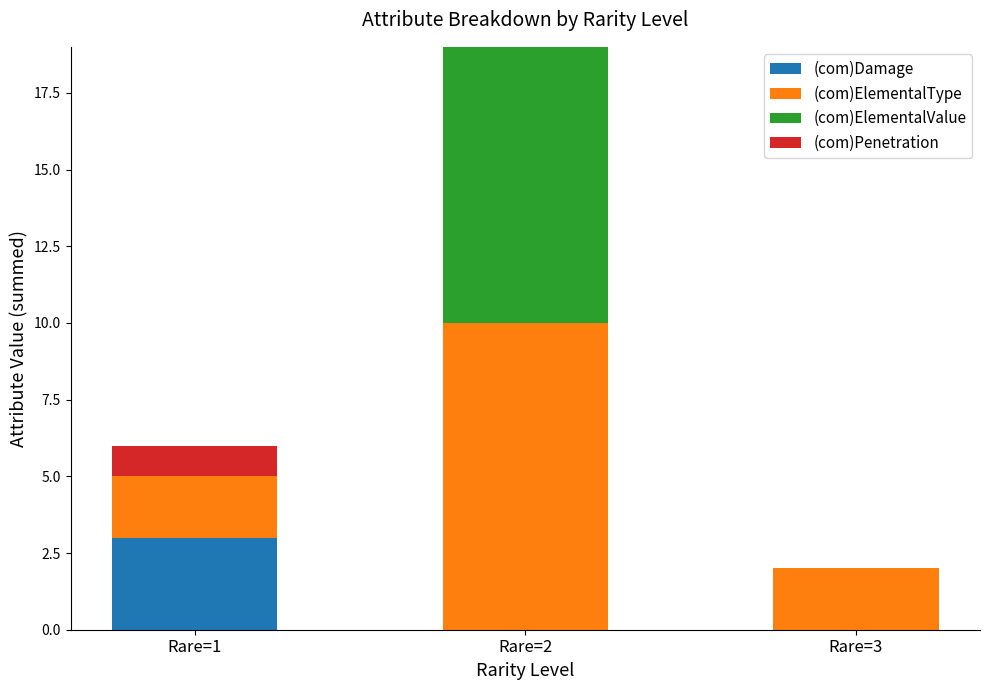

Which category has the highest value in the (com)Damage series?

Rare=1